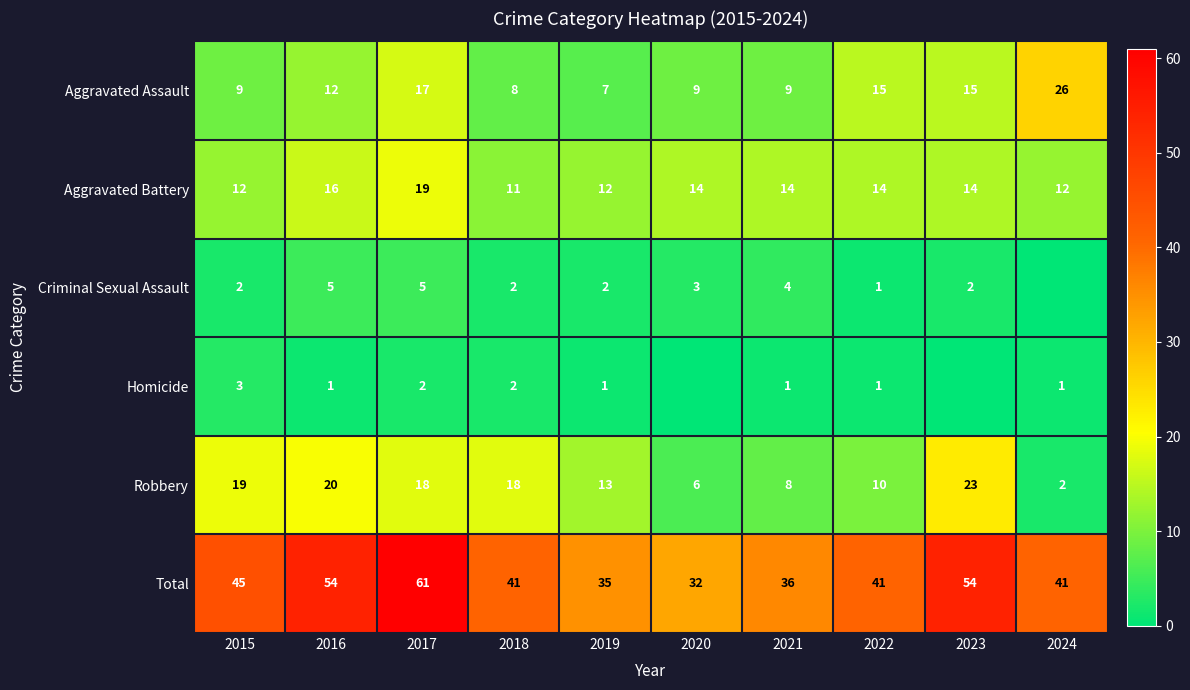

Where does the Aggravated Battery series first go above 14?

2016